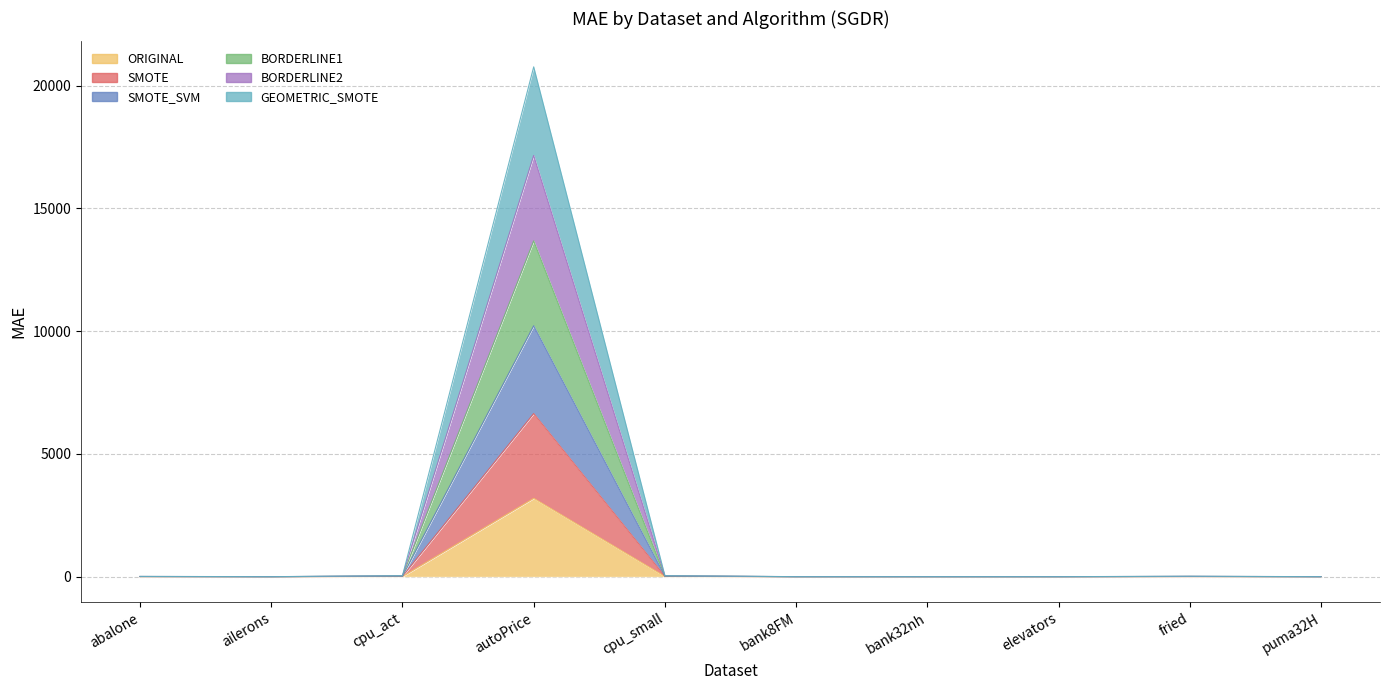

What is the difference between the highest and lowest values at cpu_act?

34.0